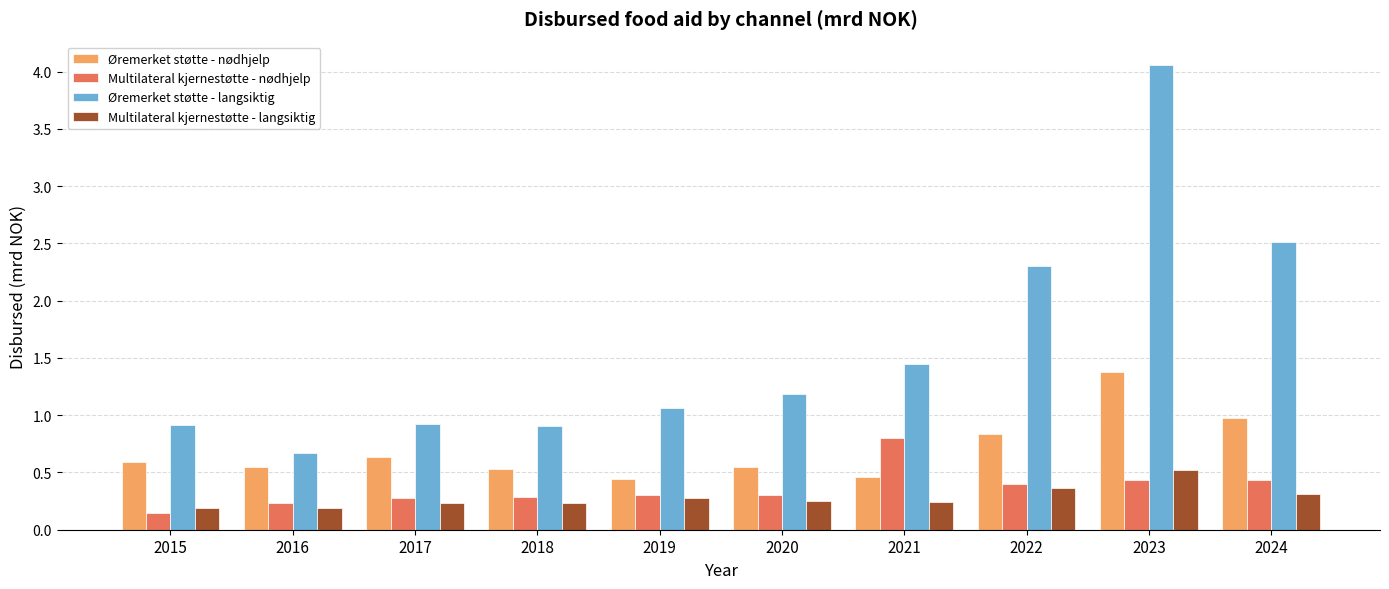

Which series has the largest range (max minus min)?

Øremerket støtte - langsiktig